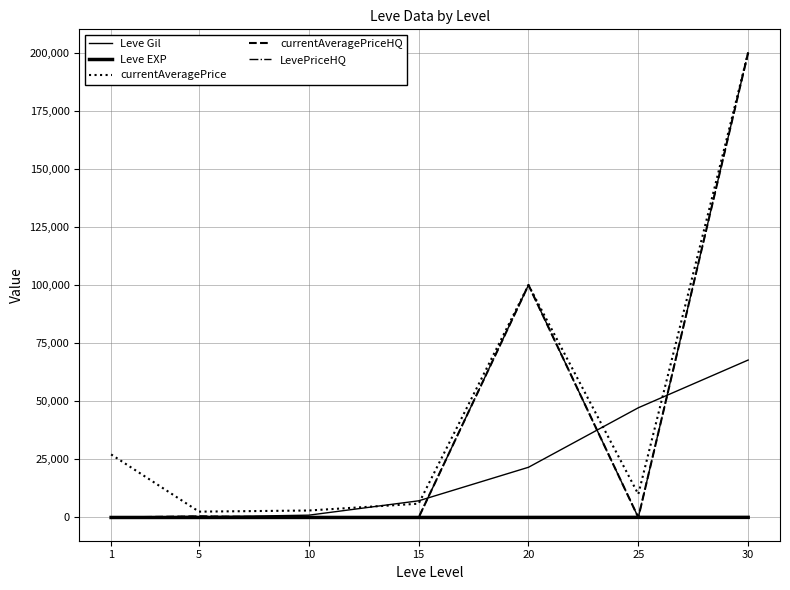

Does the chart have visible grid lines?

Yes